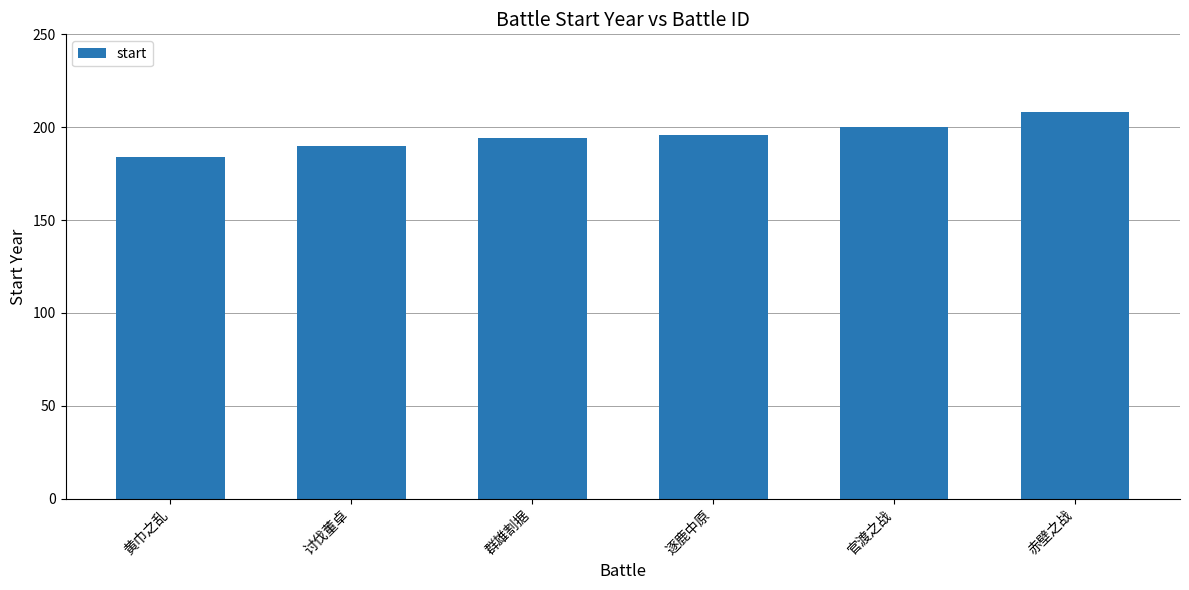

What is the greatest value displayed?

208